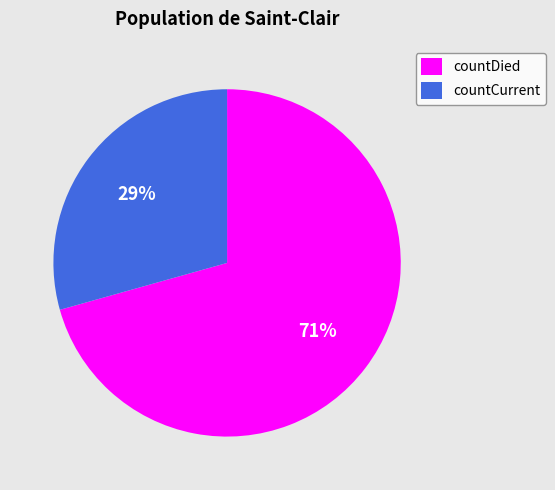

What percentage is the countDied slice, to the nearest percent?

71%